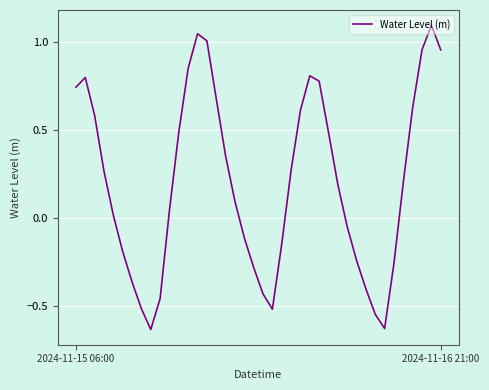

How many lines are shown in the chart?

1